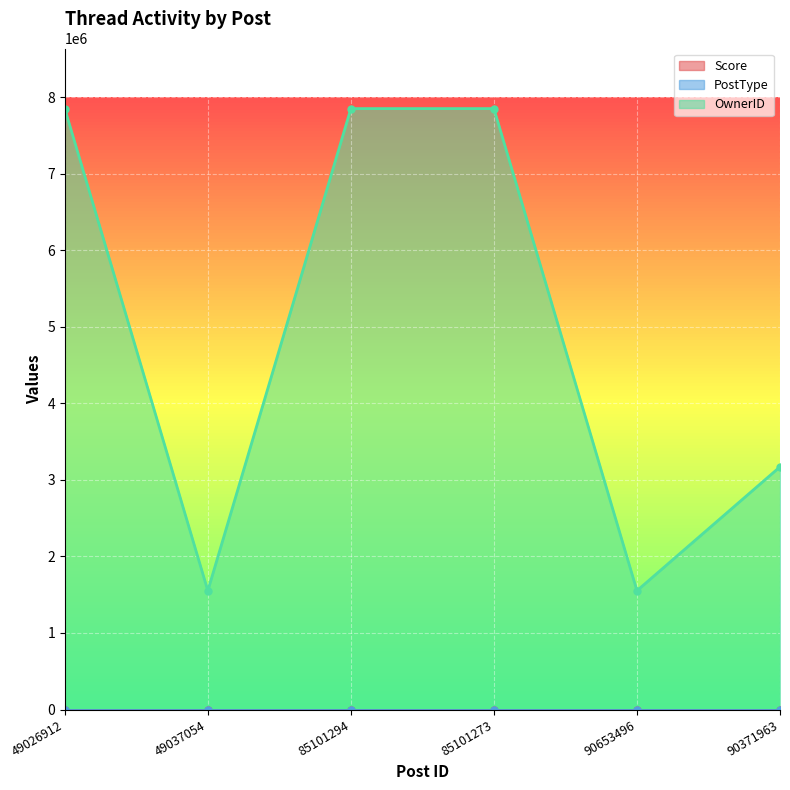

List the series in order of their peak value, highest first.

OwnerID, PostType